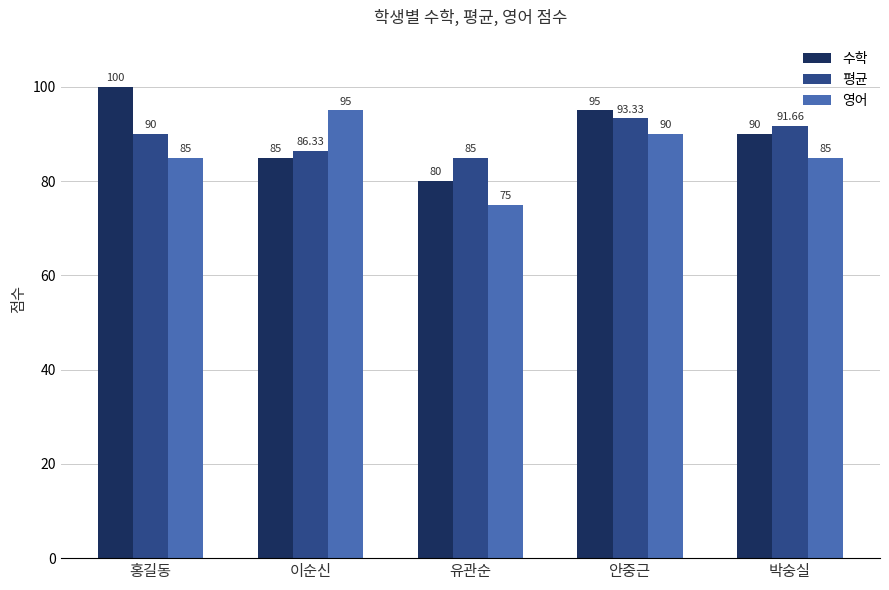

How many data points in 수학 are less than 90?

2